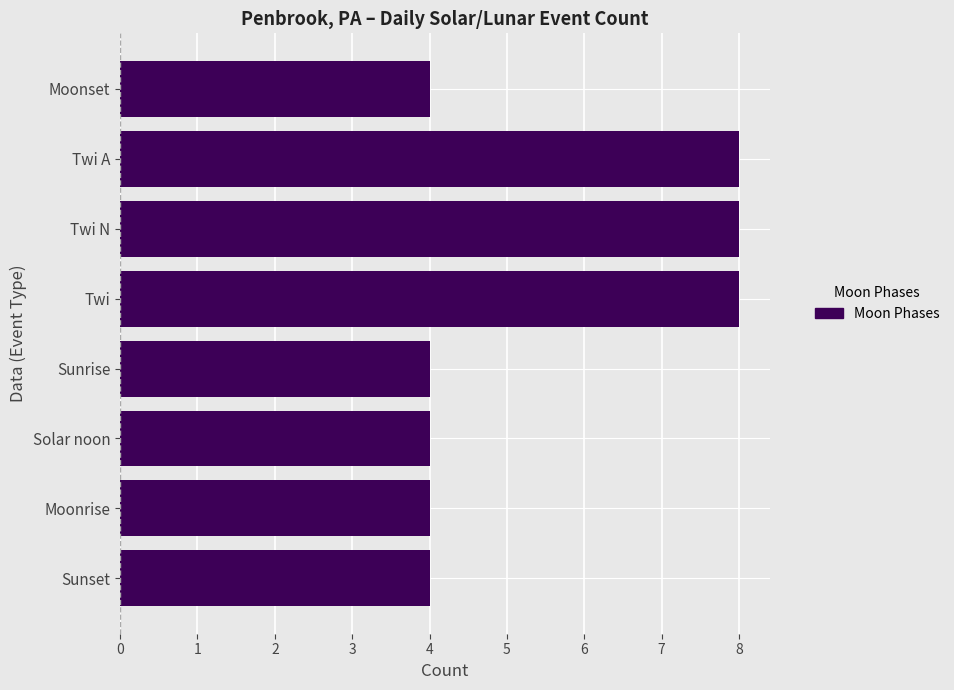

What is the difference between the maximum and second lowest values?

4